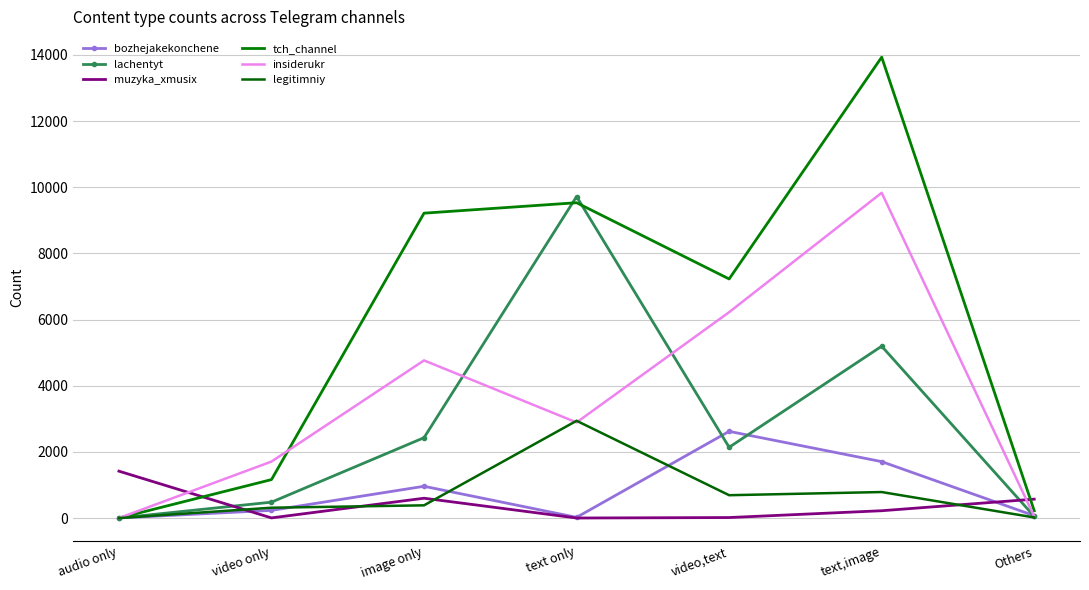

What position from the left is text,image?

6